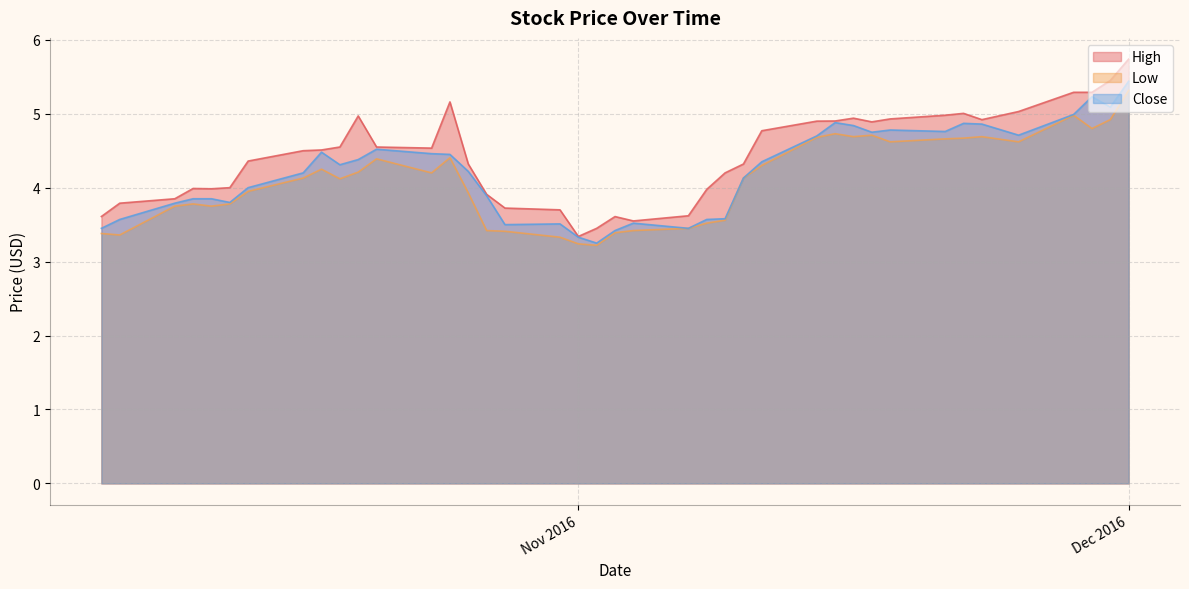

At which category does High reach its first local peak?

2016-10-11